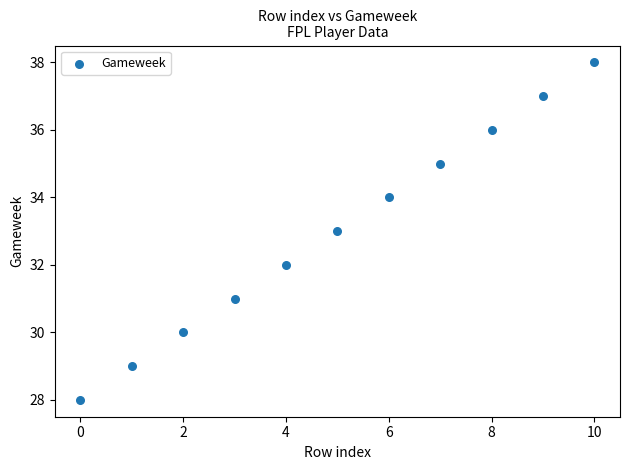

What is the range of Y values (max minus min)?

10